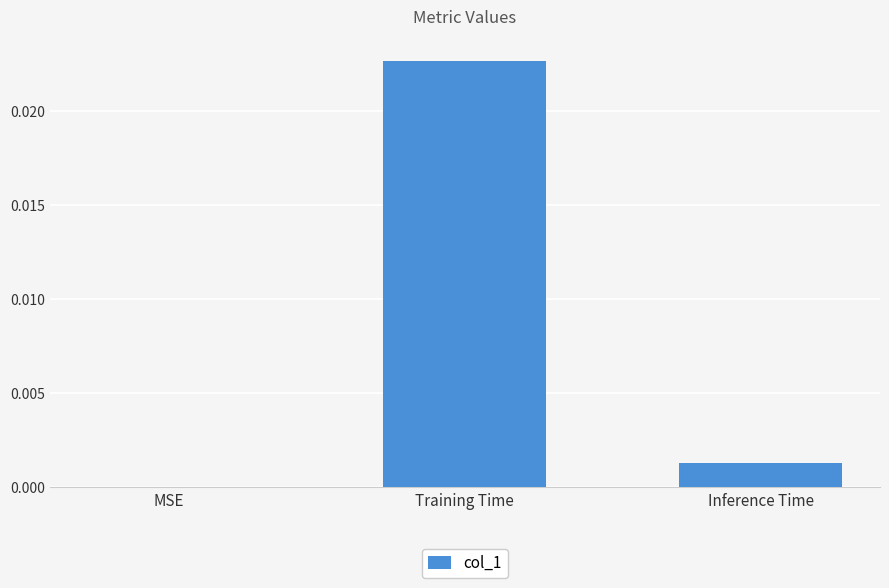

The value at Inference Time is 0.0. True or false?

True